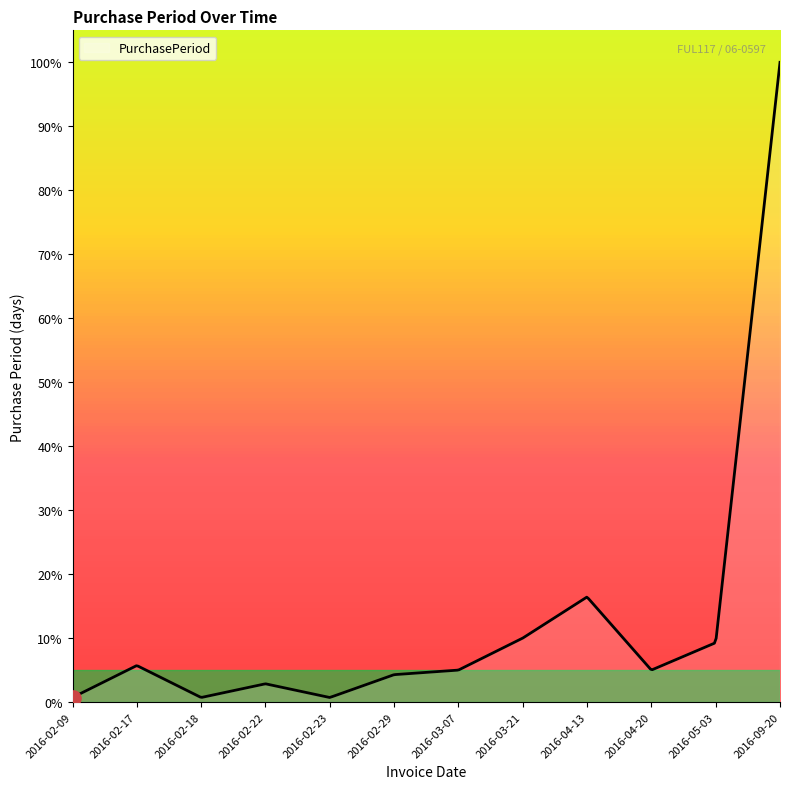

What is the maximum value shown in the chart?

100.0